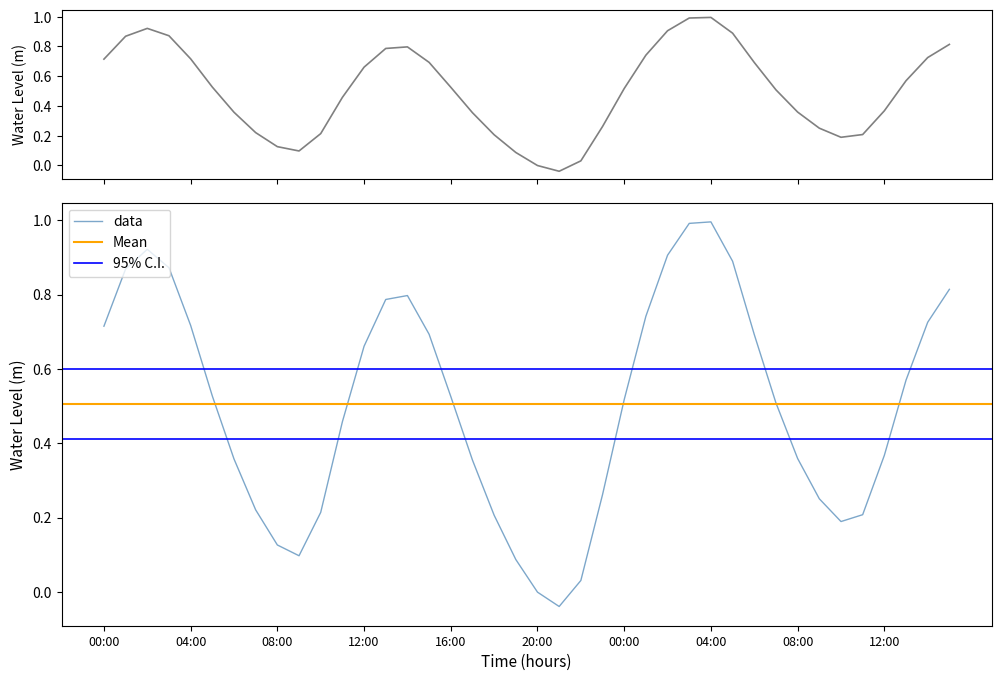

List the labels in order of value, smallest first.

2023-08-10 21:00, 2023-08-10 20:00, 2023-08-10 22:00, 2023-08-10 19:00, 2023-08-10 09:00, 2023-08-10 08:00, 2023-08-11 10:00, 2023-08-10 18:00, 2023-08-11 11:00, 2023-08-10 10:00, 2023-08-10 07:00, 2023-08-11 09:00, 2023-08-10 23:00, 2023-08-10 17:00, 2023-08-10 06:00, 2023-08-11 08:00, 2023-08-11 12:00, 2023-08-10 11:00, 2023-08-11 07:00, 2023-08-11 00:00, 2023-08-10 16:00, 2023-08-10 05:00, 2023-08-11 13:00, 2023-08-10 12:00, 2023-08-11 06:00, 2023-08-10 15:00, 2023-08-10 00:00, 2023-08-10 04:00, 2023-08-11 14:00, 2023-08-11 01:00, 2023-08-10 13:00, 2023-08-10 14:00, 2023-08-11 15:00, 2023-08-10 01:00, 2023-08-10 03:00, 2023-08-11 05:00, 2023-08-11 02:00, 2023-08-10 02:00, 2023-08-11 03:00, 2023-08-11 04:00